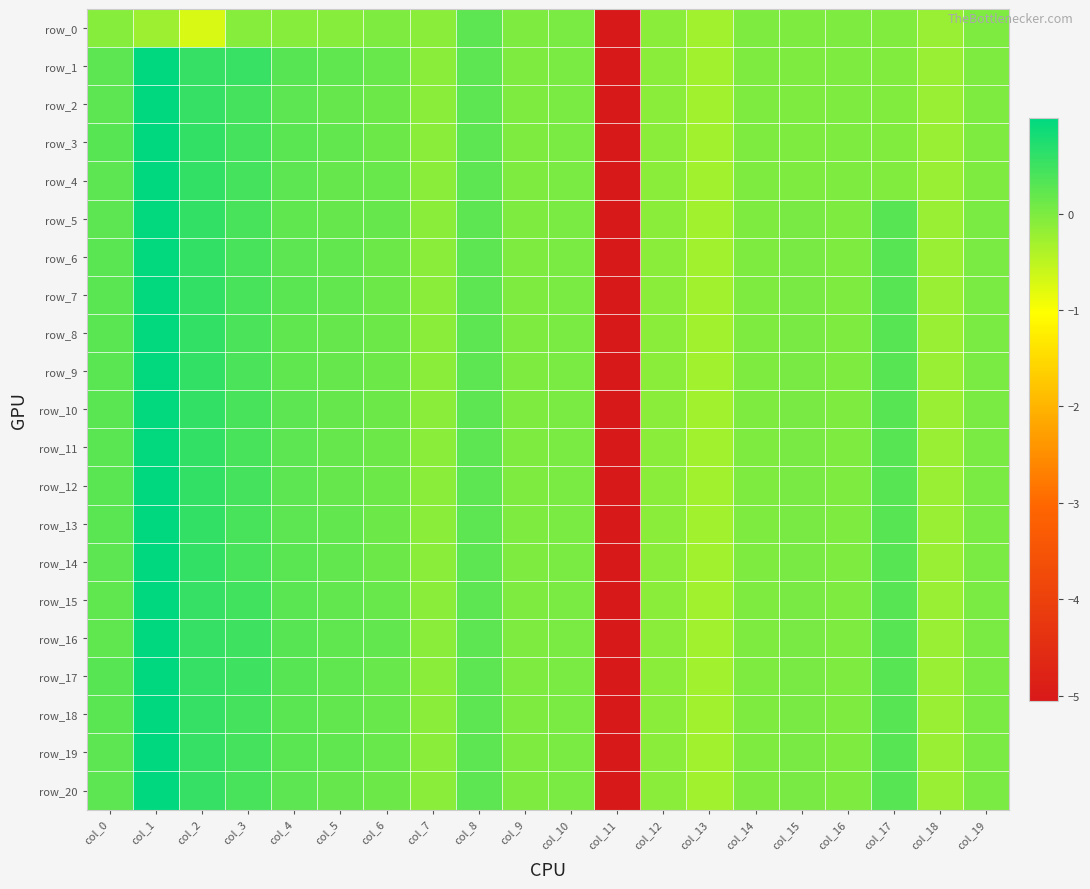

At which category is the sum across all series the highest?

col_1